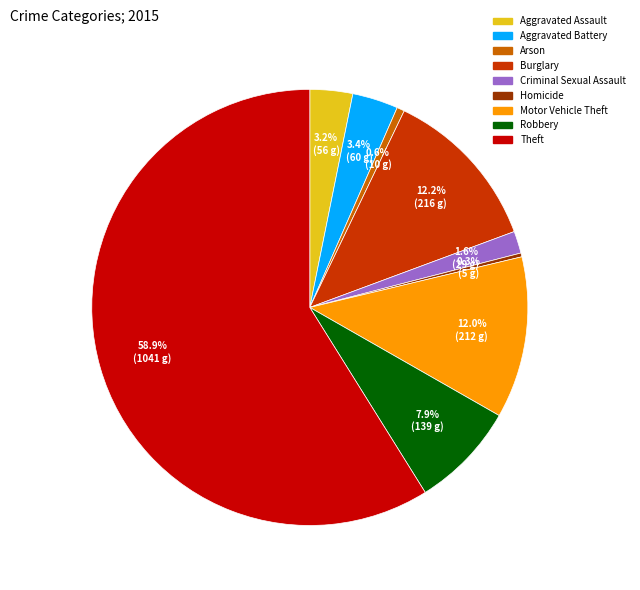

To the nearest percent, what is the difference between the largest and smallest slice percentages?

59%